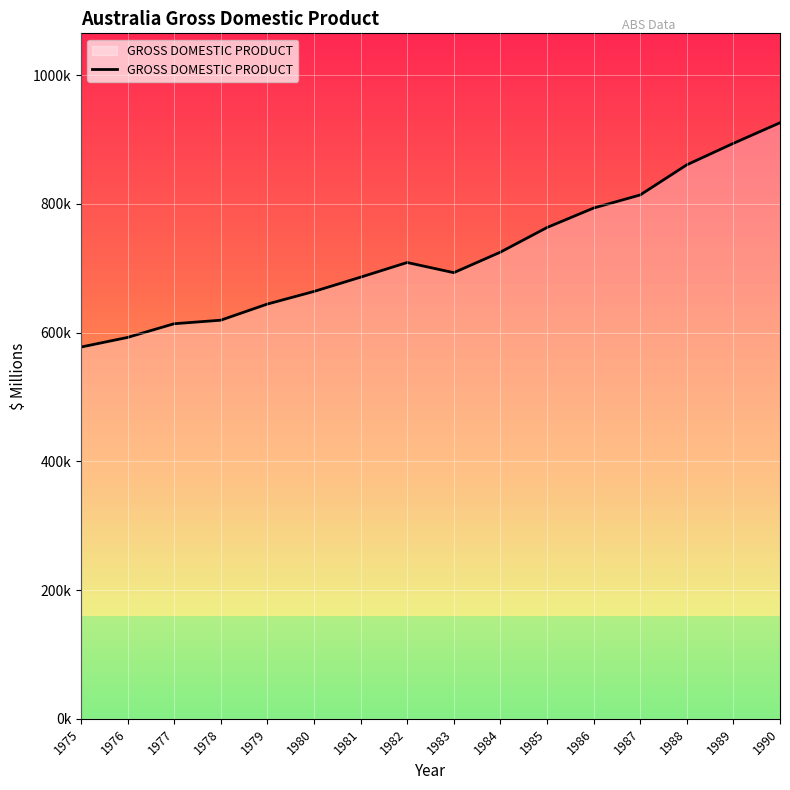

The value at 1980 is 304480. True or false?

False